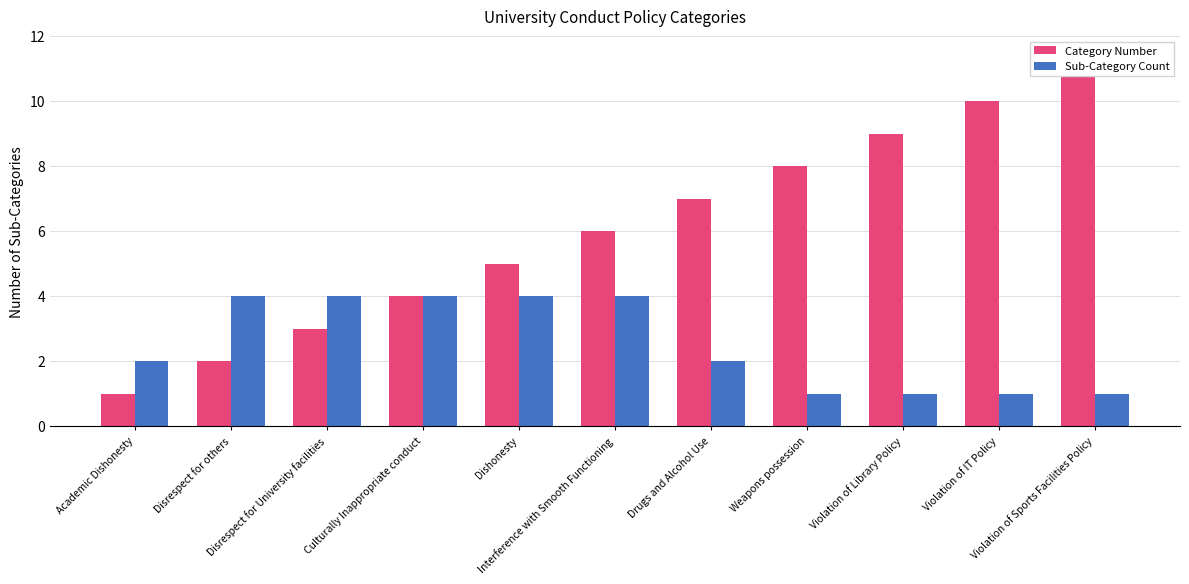

Rank the series by their maximum value, from lowest to highest.

Sub-Category Count, Category Number